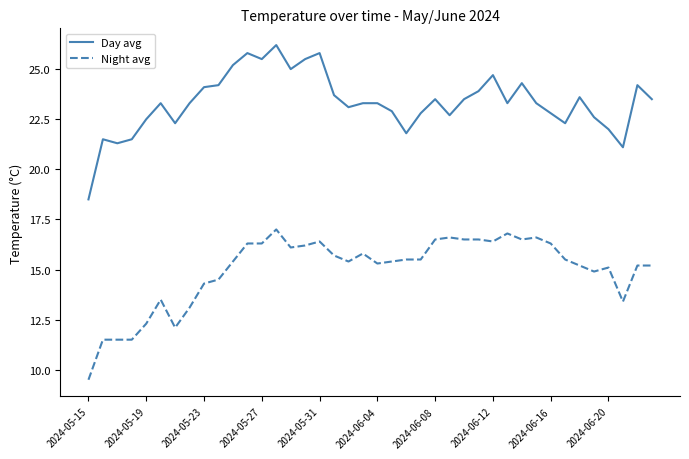

True or false: Day avg has more than 2 interior local peaks.

True